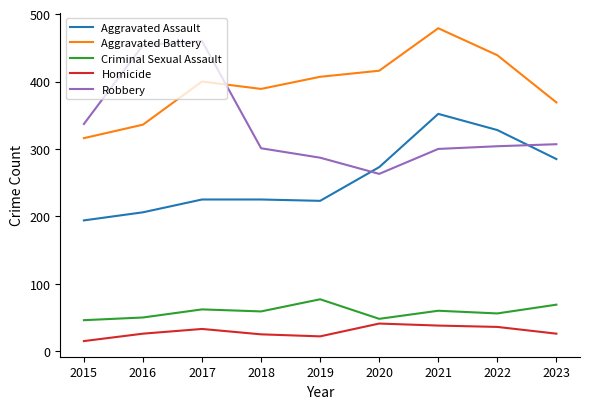

What is the maximum value shown in the chart?

479